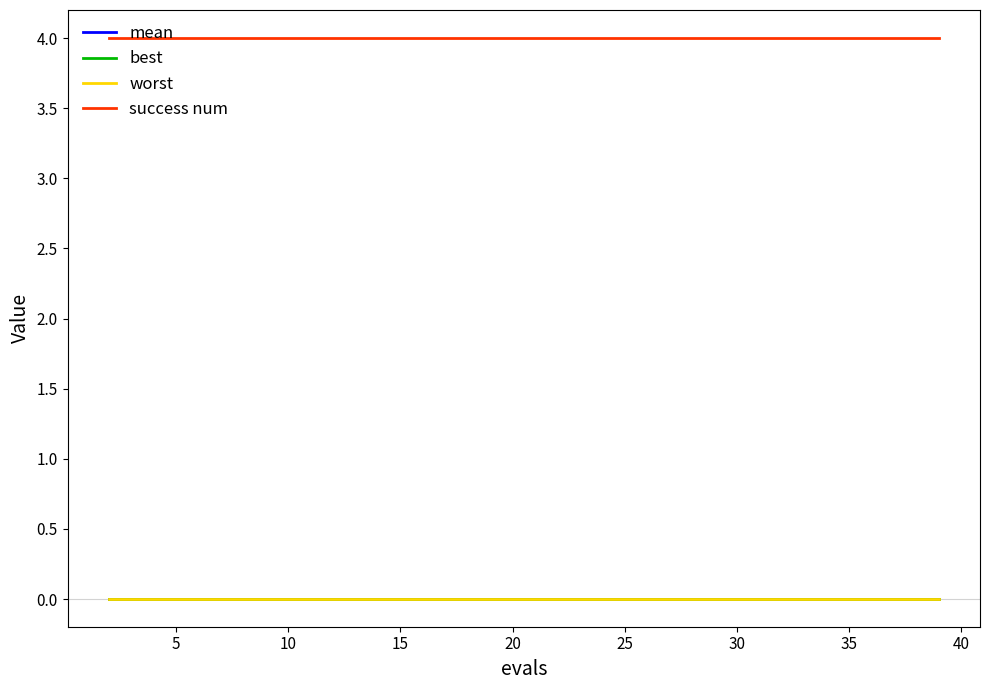

Which series has the largest total across all categories?

success num